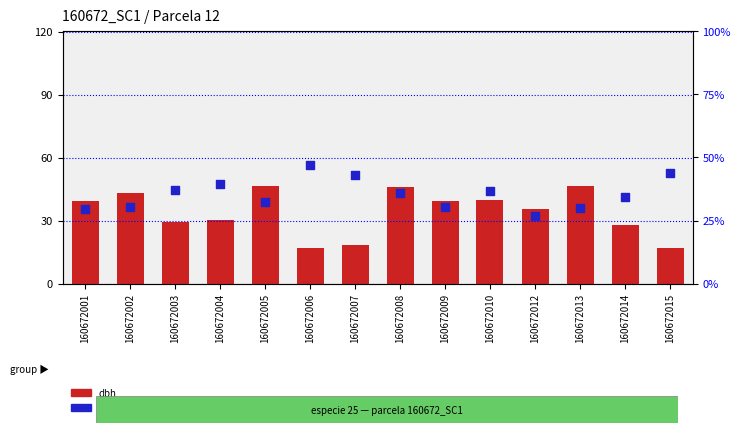

At how many categories does at least one series exceed 26?

14